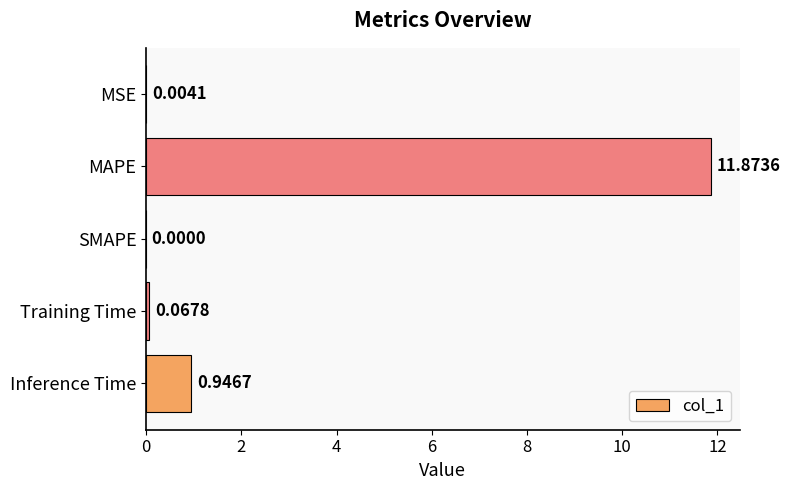

Are the bars grouped side by side (vs. stacked)?

No